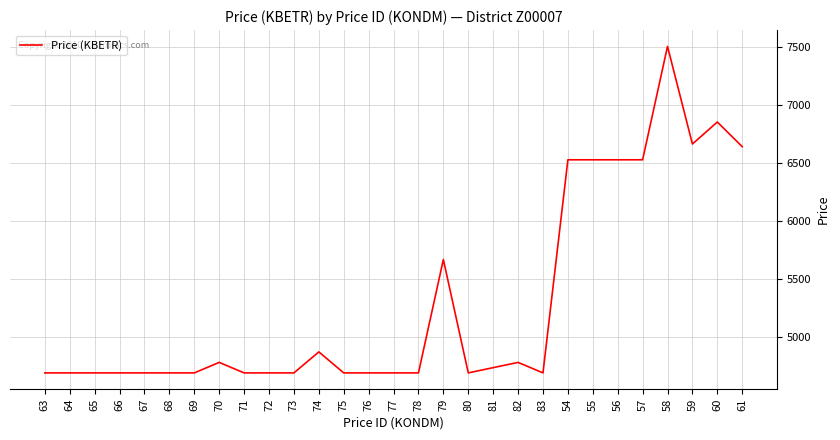

How many lines are shown in the chart?

1